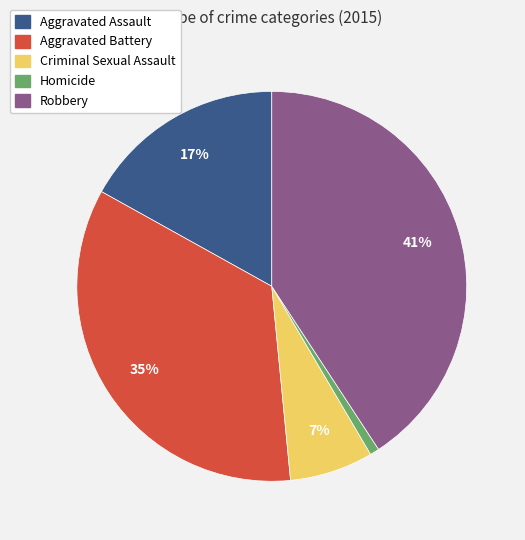

To the nearest percent, what is the combined percentage of Homicide and Criminal Sexual Assault?

8%